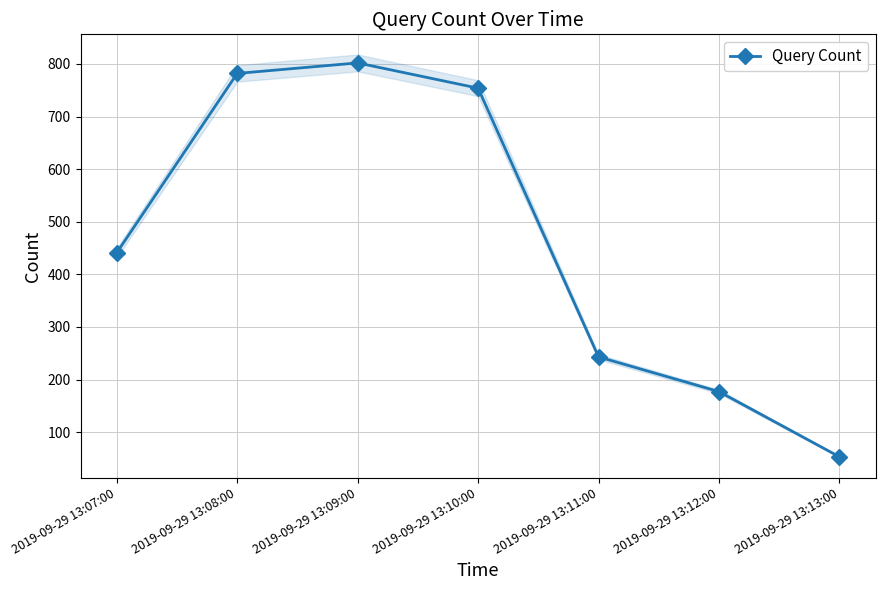

Is it true that the value at 2019-09-29 13:07:00 is 441?

True